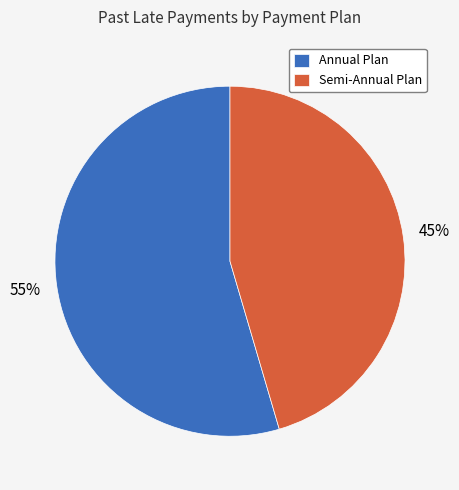

To the nearest percent, what percentage of the pie is Semi-Annual Plan?

45%